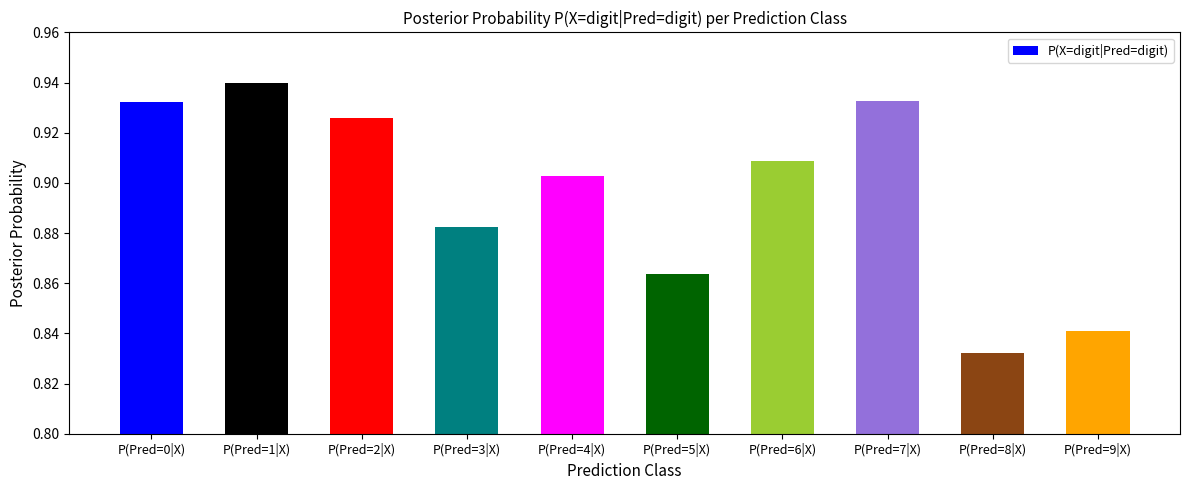

Between P(Pred=0|X) and P(Pred=3|X), which is larger?

P(Pred=0|X)